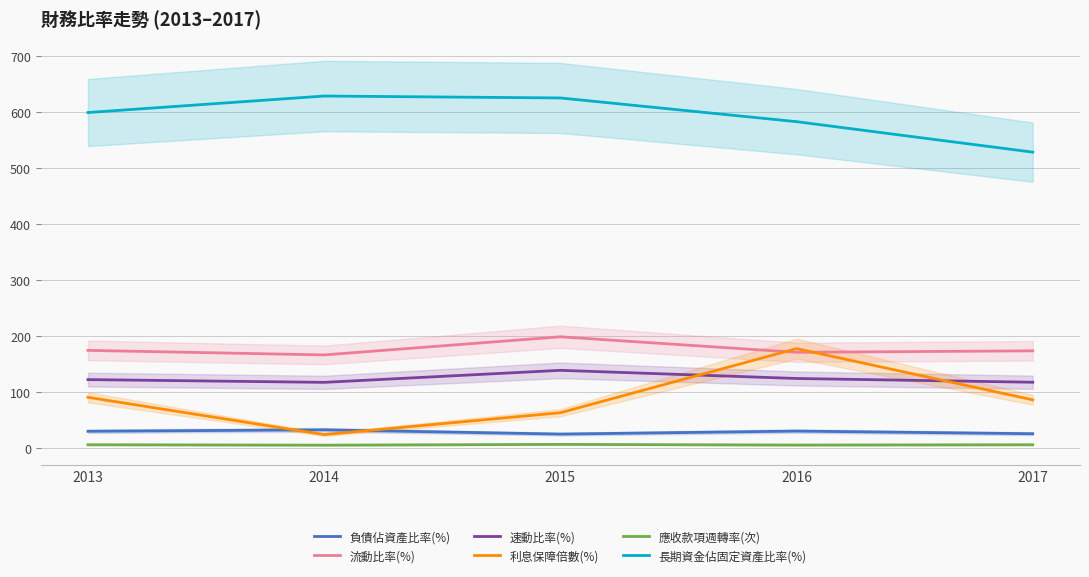

Where is the first local minimum for 利息保障倍數(%)?

2014